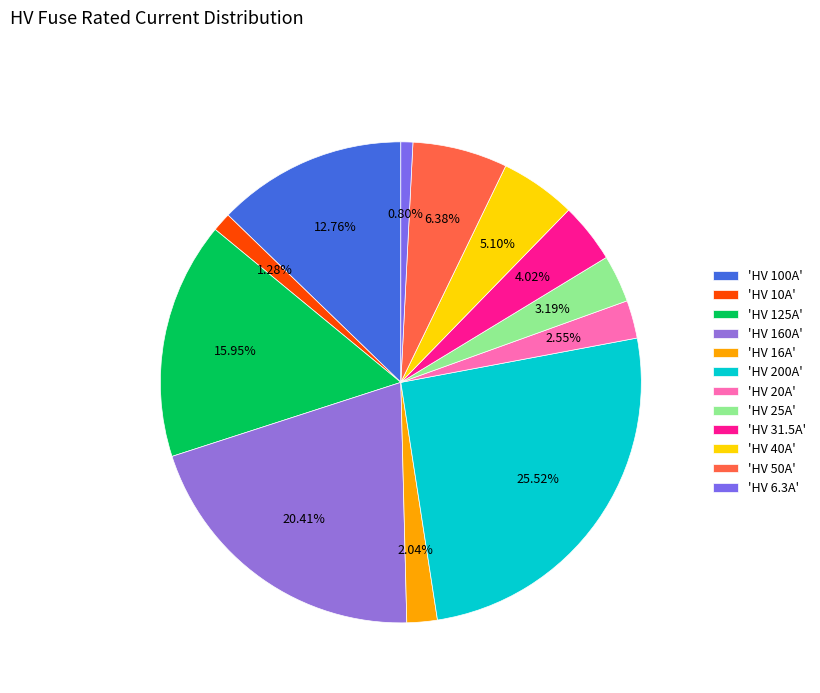

How many segments does this pie chart have?

12